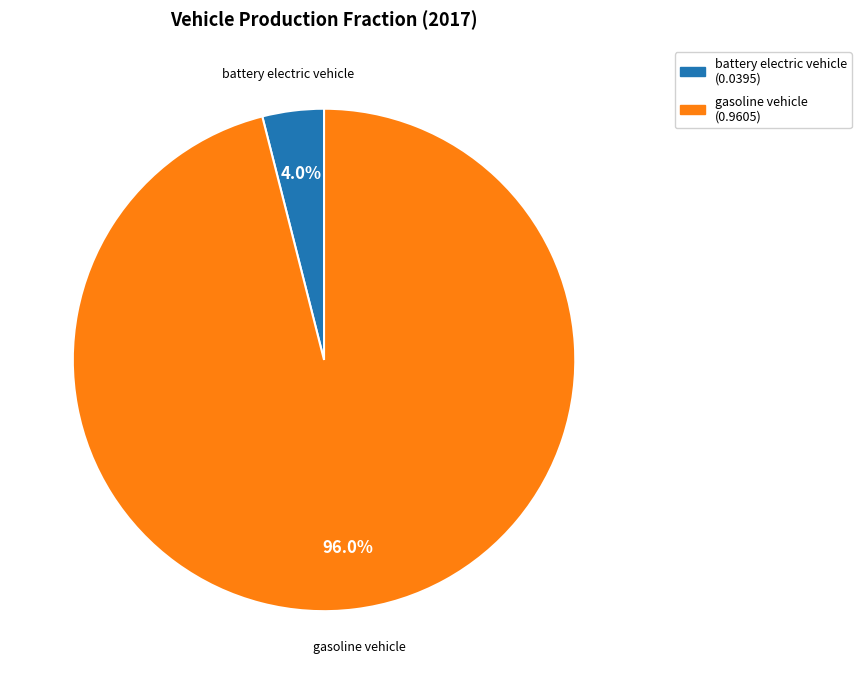

Rank the categories by value from lowest to highest.

battery electric vehicle, gasoline vehicle